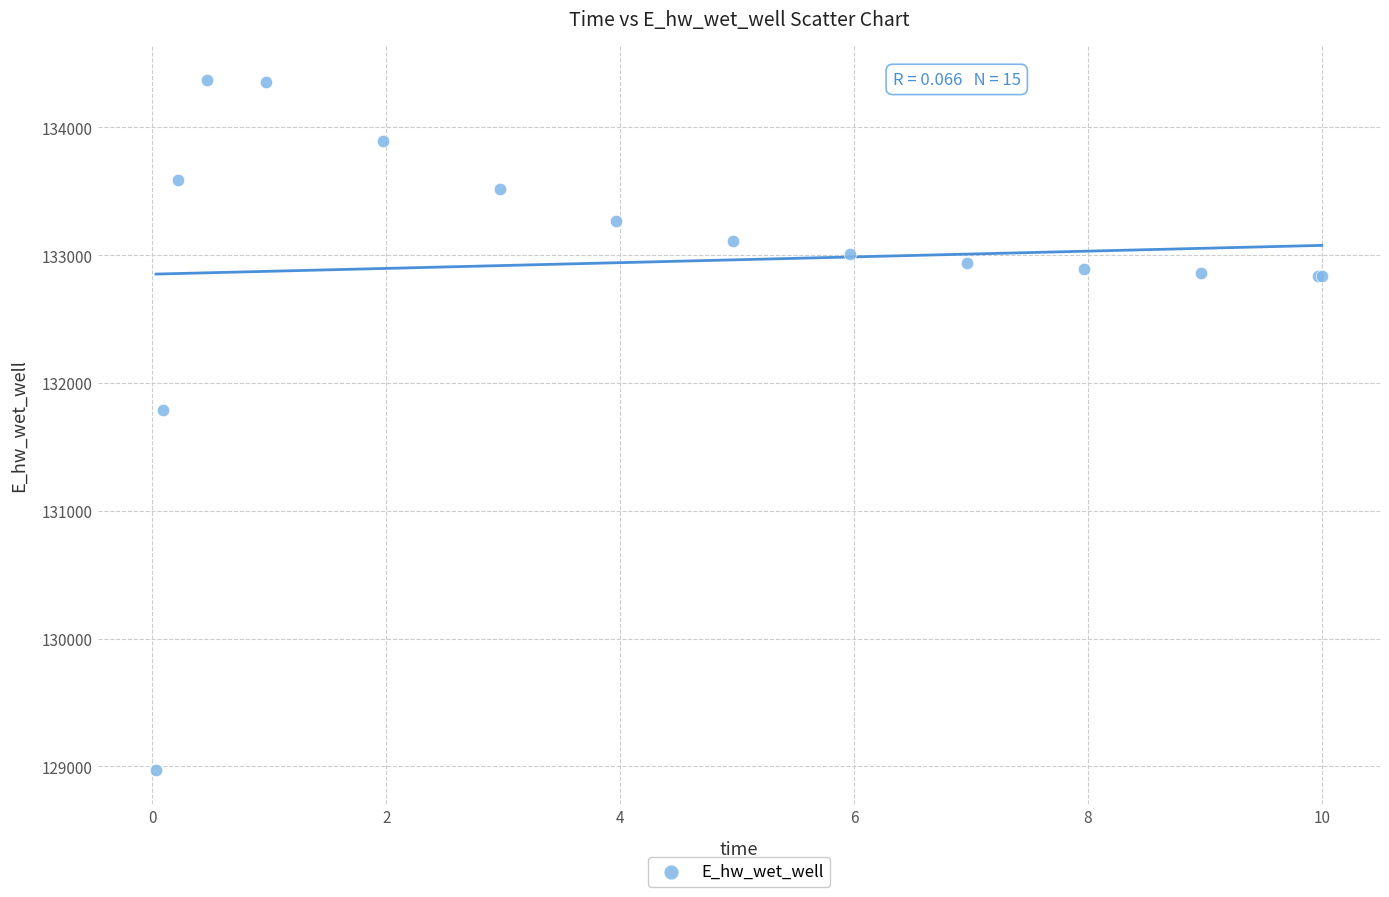

What Y value in the scatter plot is closest to 131670?

131787.1